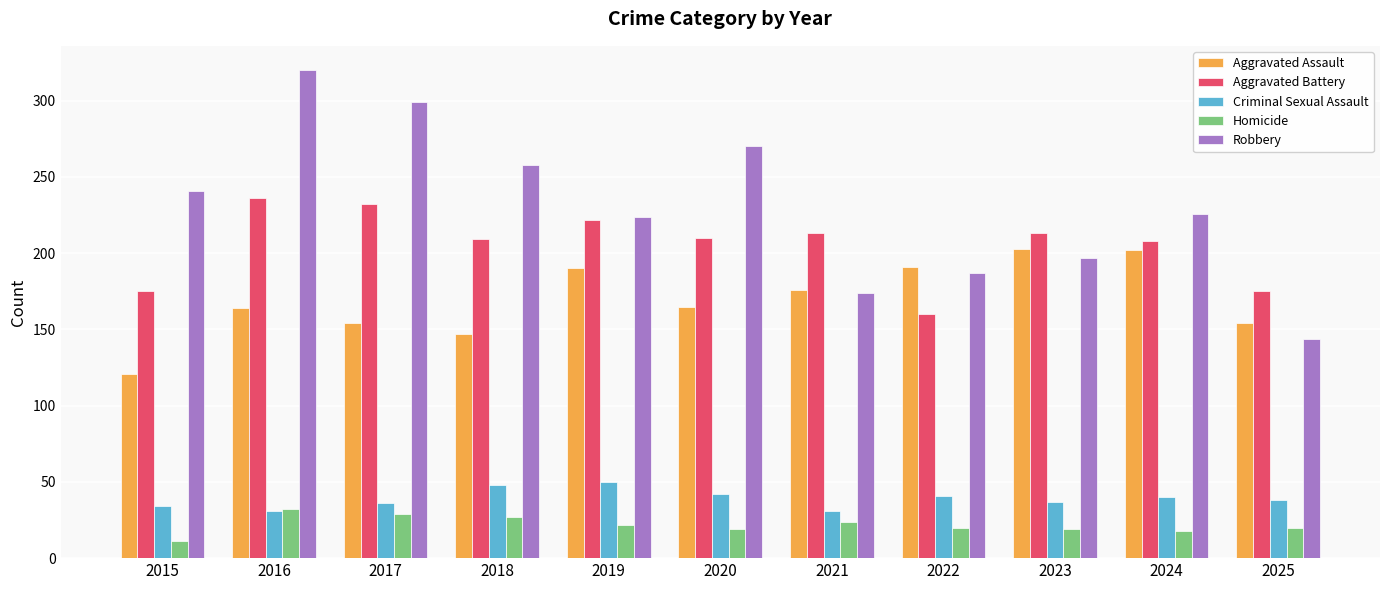

What is the difference between the highest and lowest values at 2019?

202